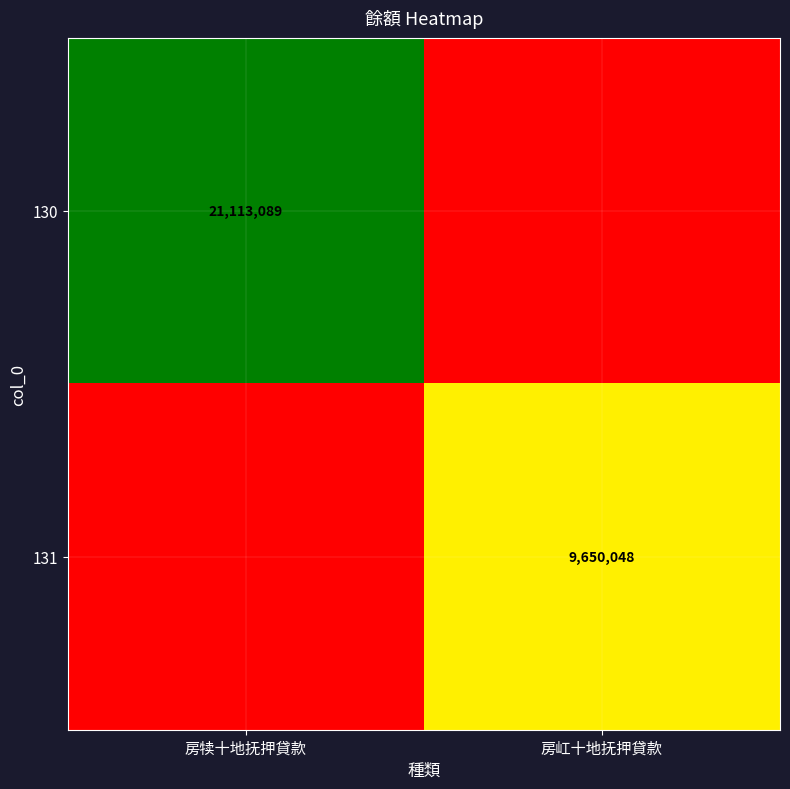

The value of 131 at 房屸十地抚押貸款 is 16665000. True or false?

False